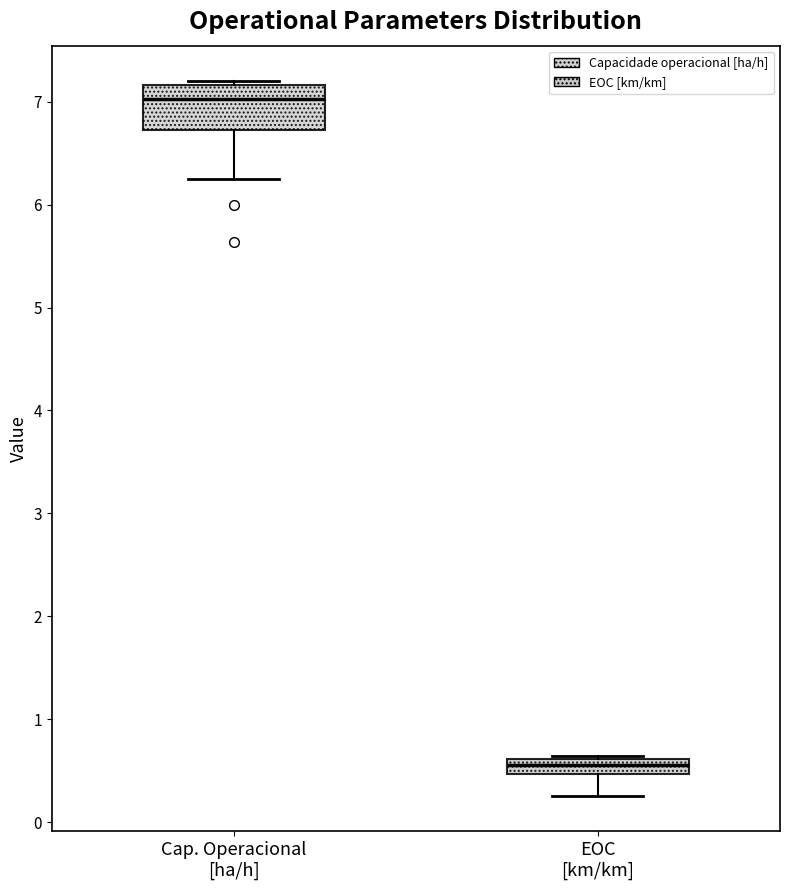

Where does the lower whisker of the box for Cap. Operacional [ha/h] end on the y-axis? The values are not printed on the chart, so give them approximately, as read against the axis.

6.2